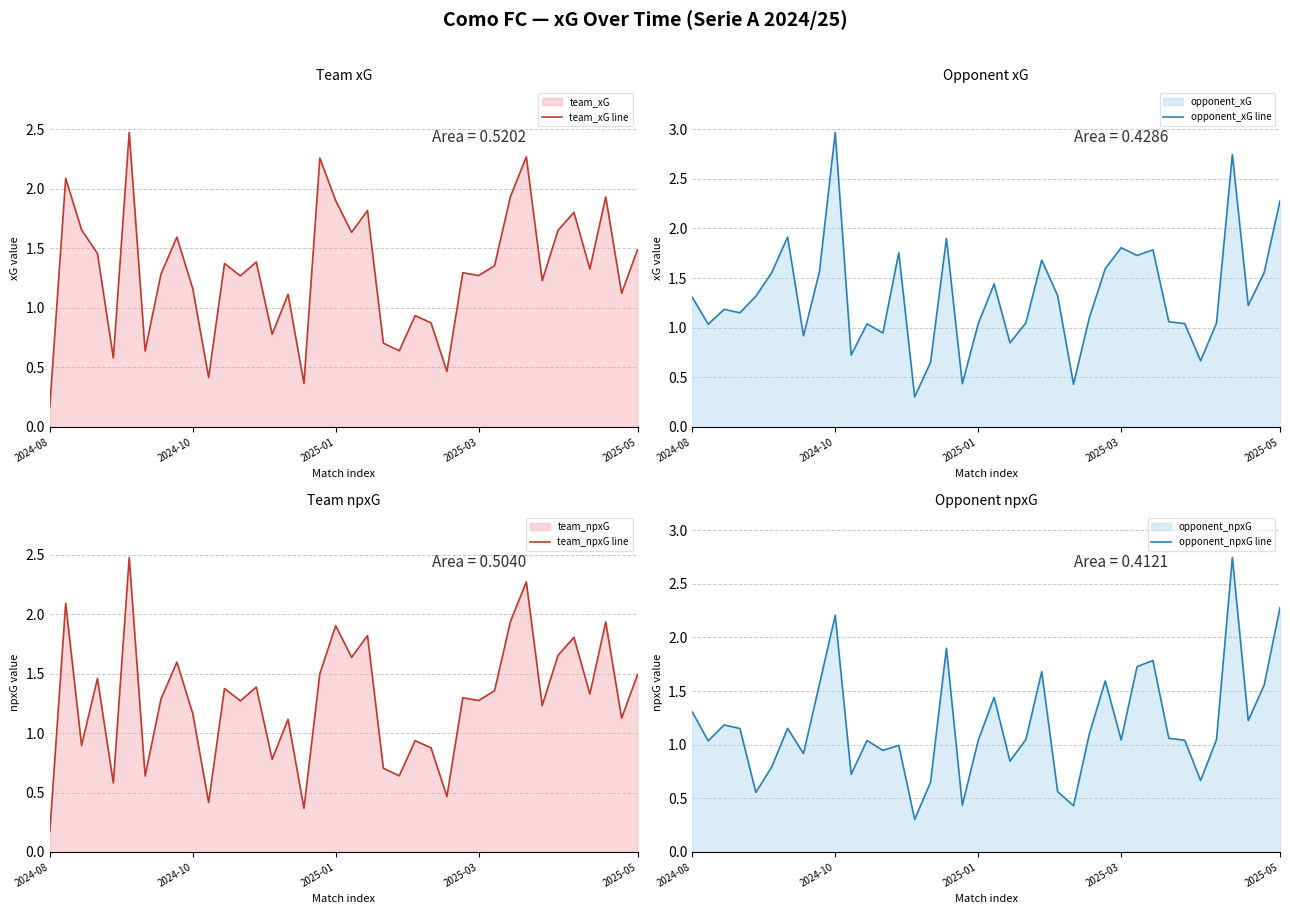

Rank the series at 19 from highest to lowest value.

team_xG line, team_npxG line, opponent_xG line, opponent_npxG line